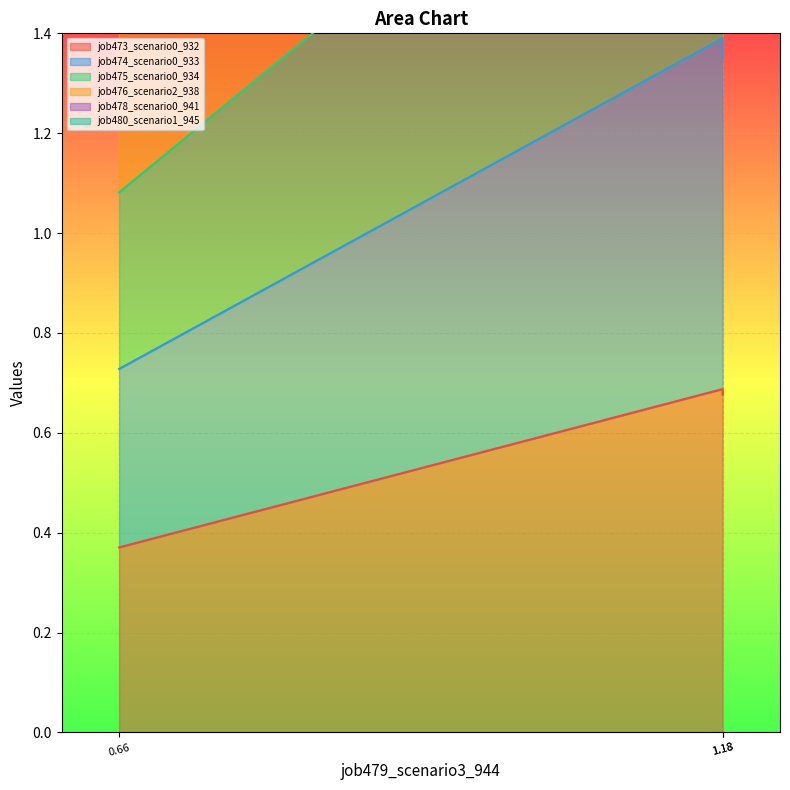

What is the maximum value for job473_scenario0_932?

0.7